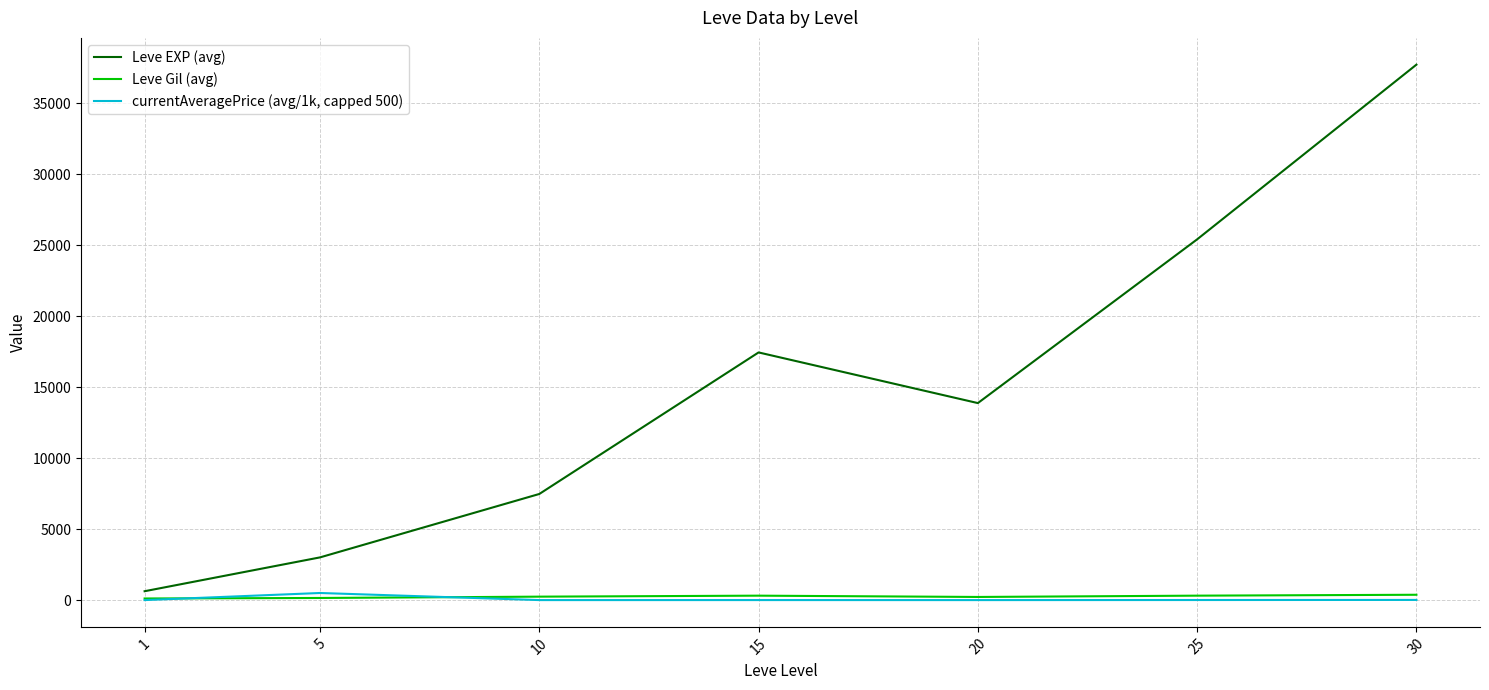

Which label corresponds to the largest value in the chart?

30